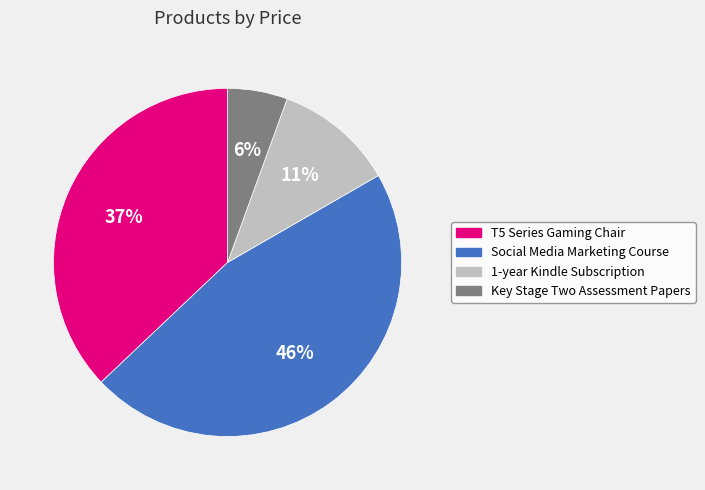

Do 1-year Kindle Subscription and Key Stage Two Assessment Papers together represent more than half of the pie?

No